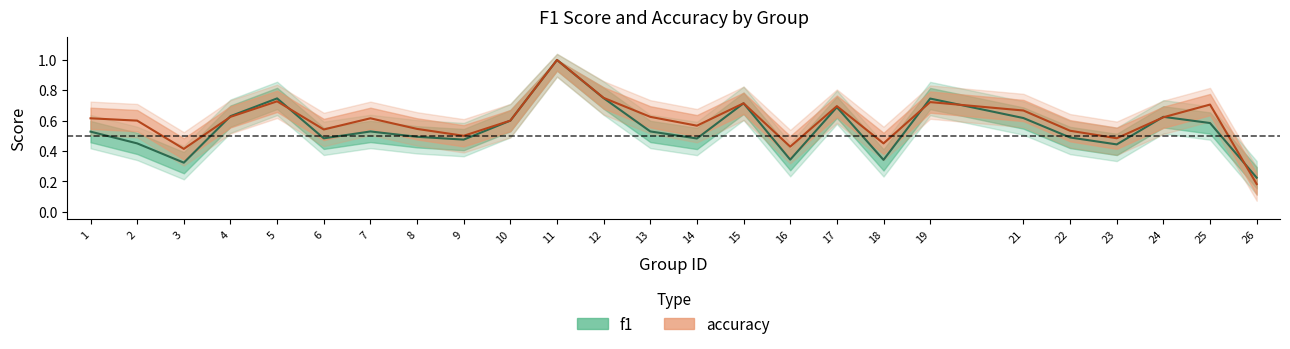

Which series ends up on top after the final intersection of accuracy and f1?

f1